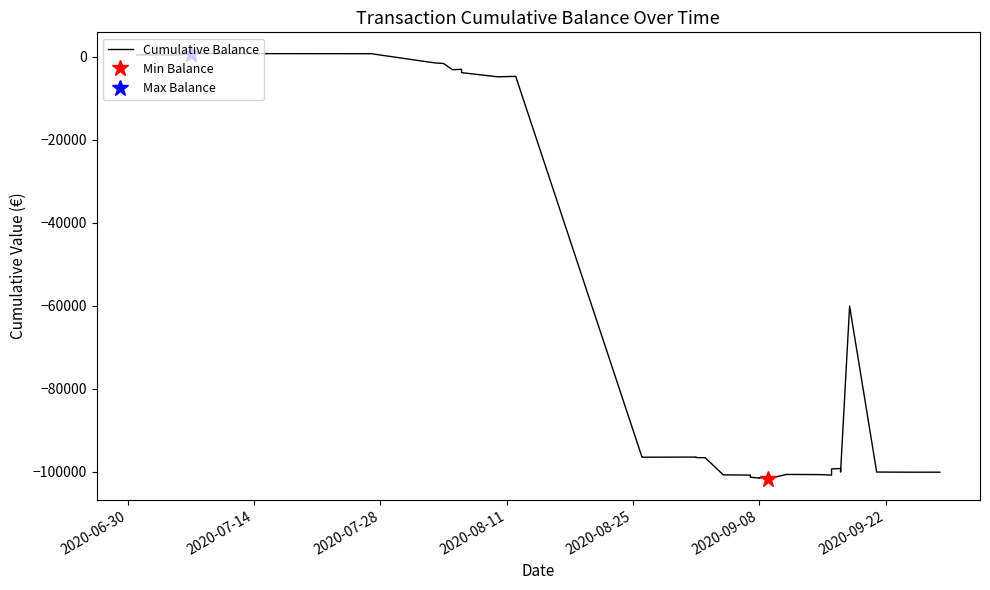

What is the average value?

-60851.3